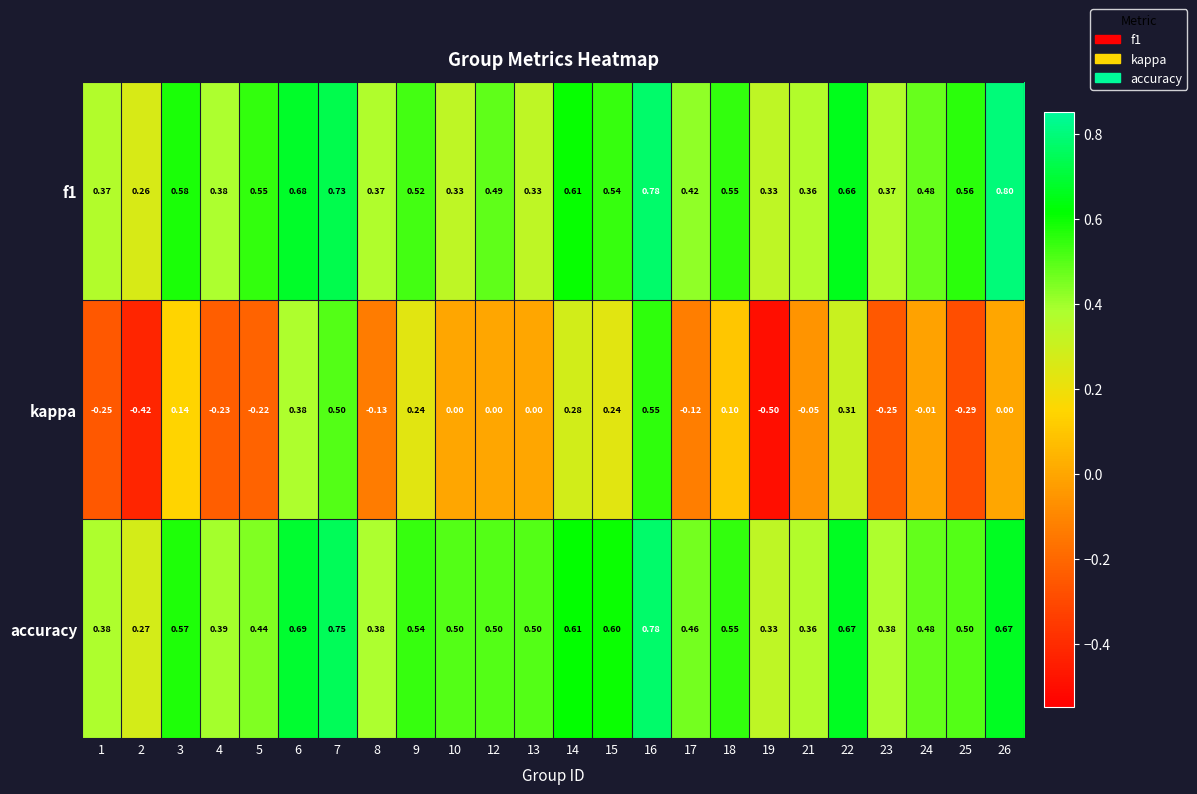

Is the value of f1 at 14 greater than the value of kappa at 10?

Yes